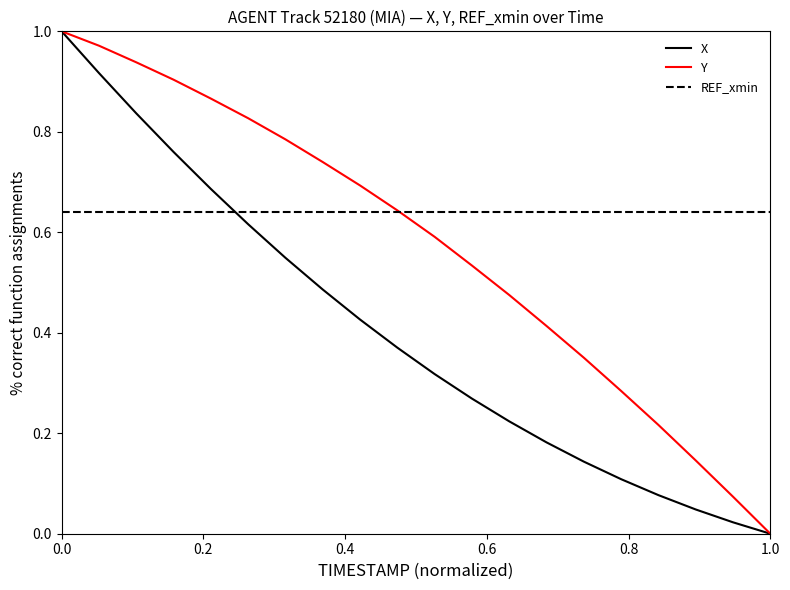

Is this an area chart (filled region under the line)?

No